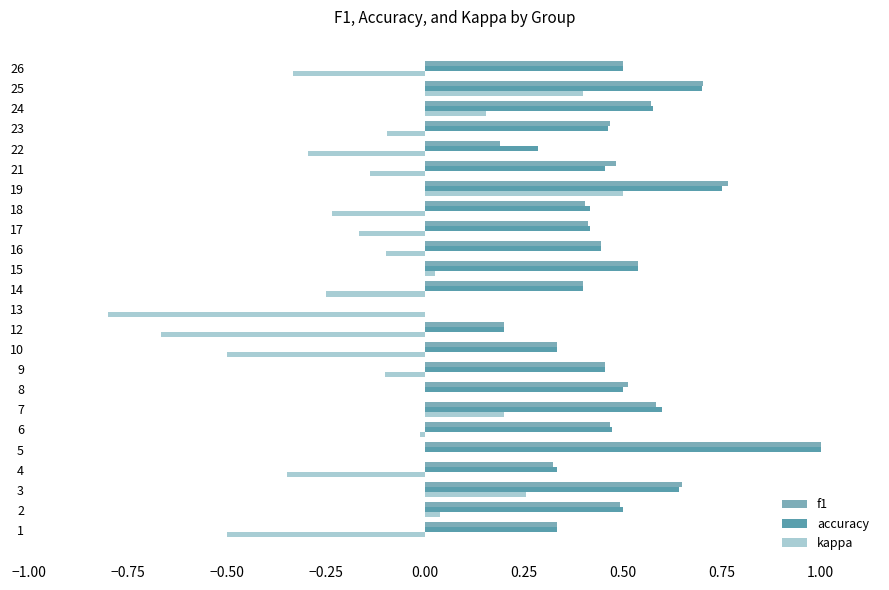

What is the sum of all f1 values?

11.2